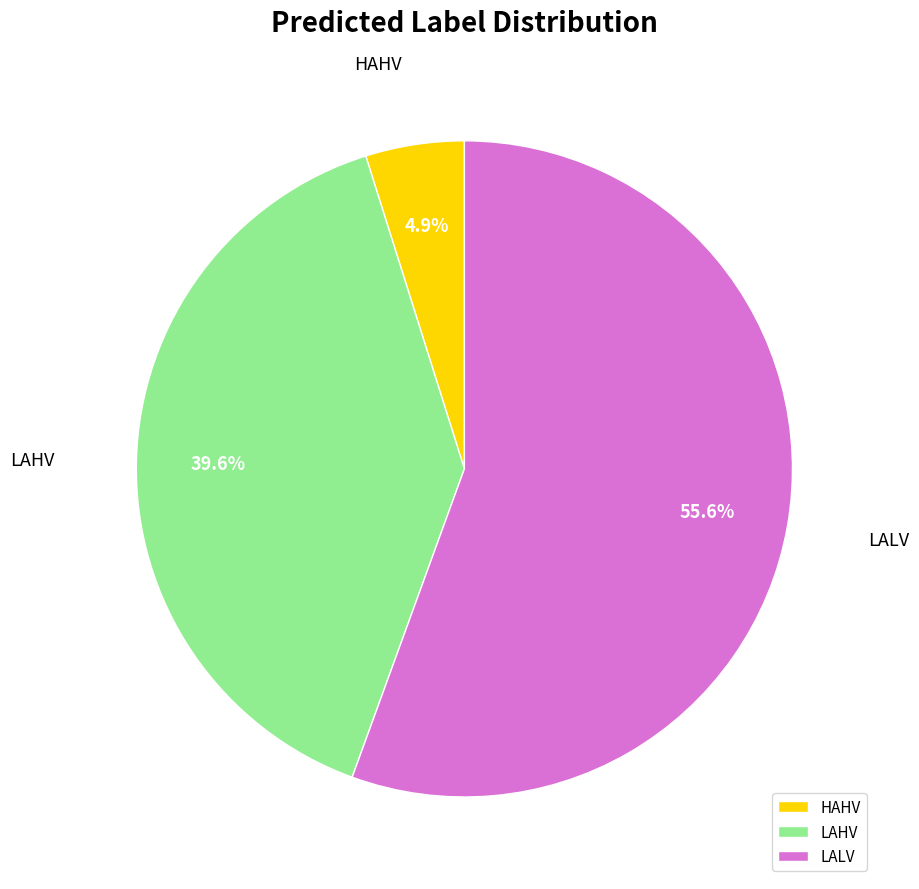

How many slices are in this pie chart?

3